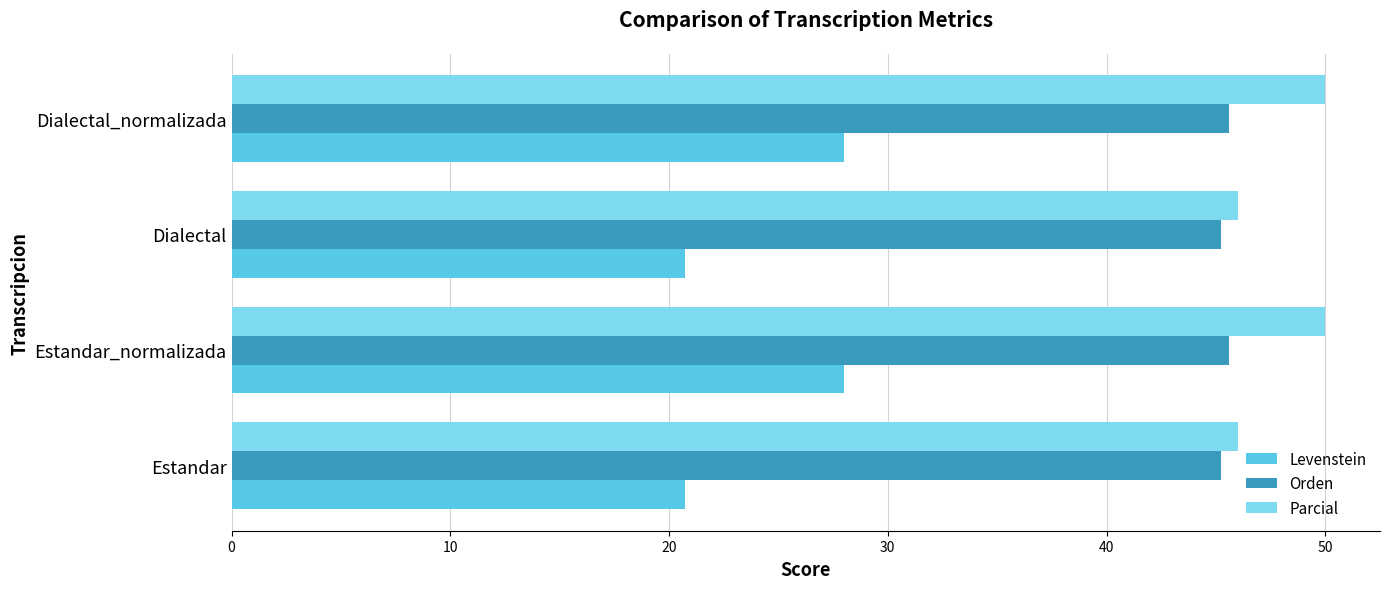

What is the difference between the maximum and minimum values in the Parcial series?

4.0